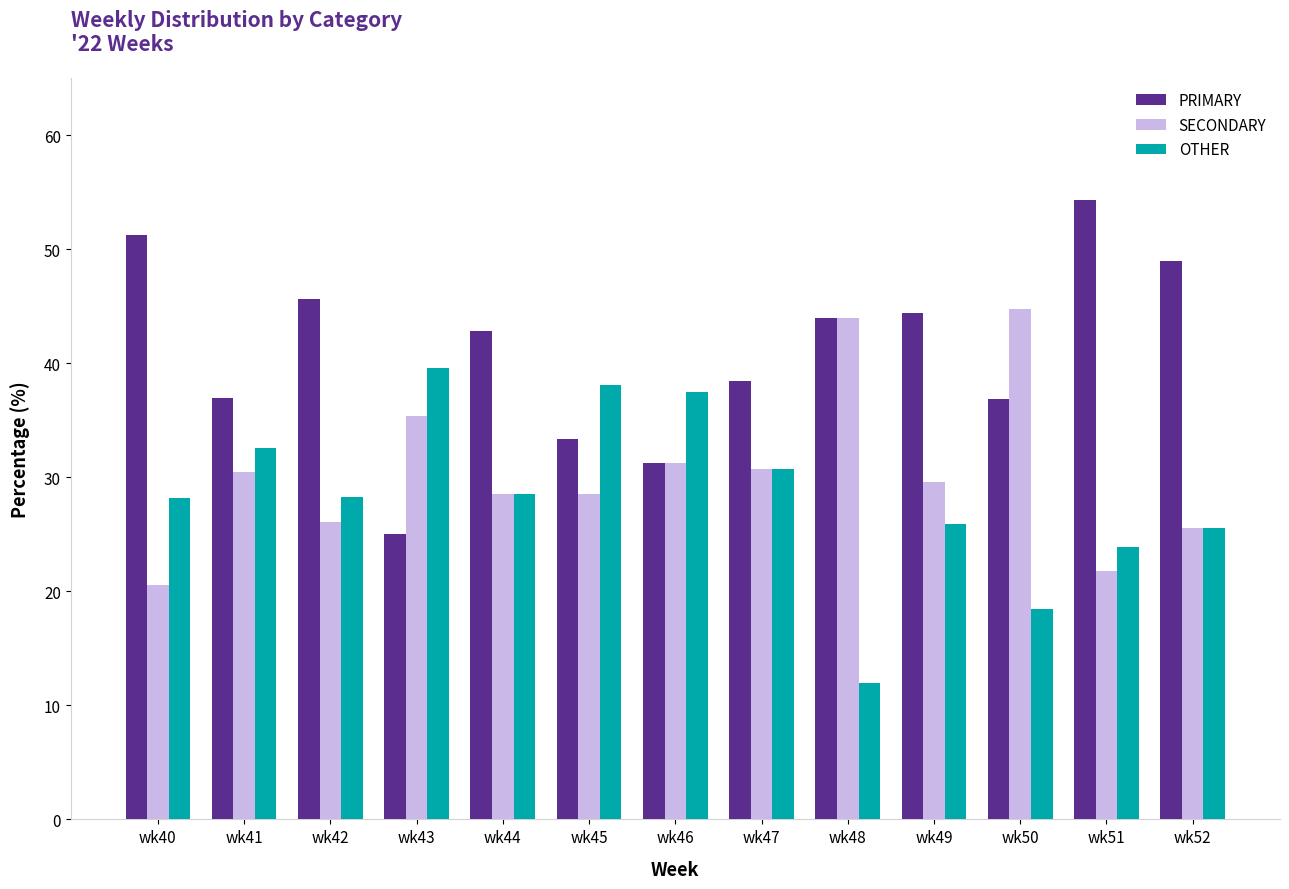

What is the lowest value of the PRIMARY series?

25.0